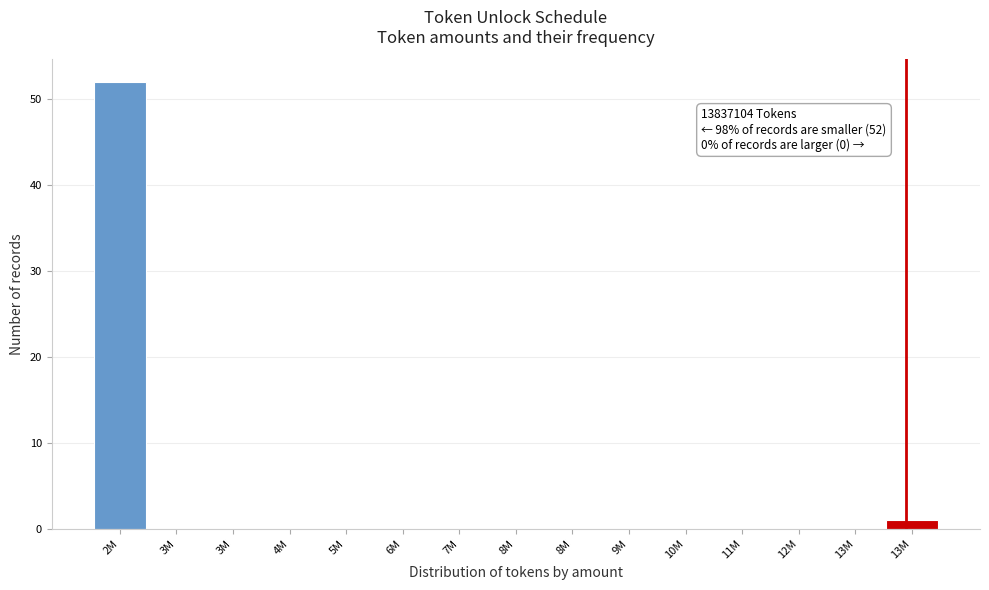

Are the bars horizontal?

No